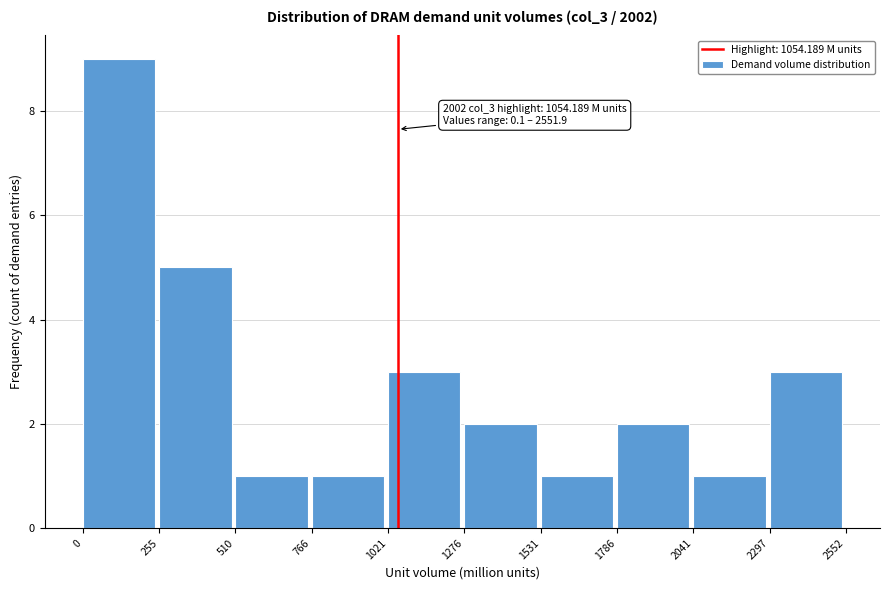

Which range on the x-axis has the tallest bar?

0 to 255